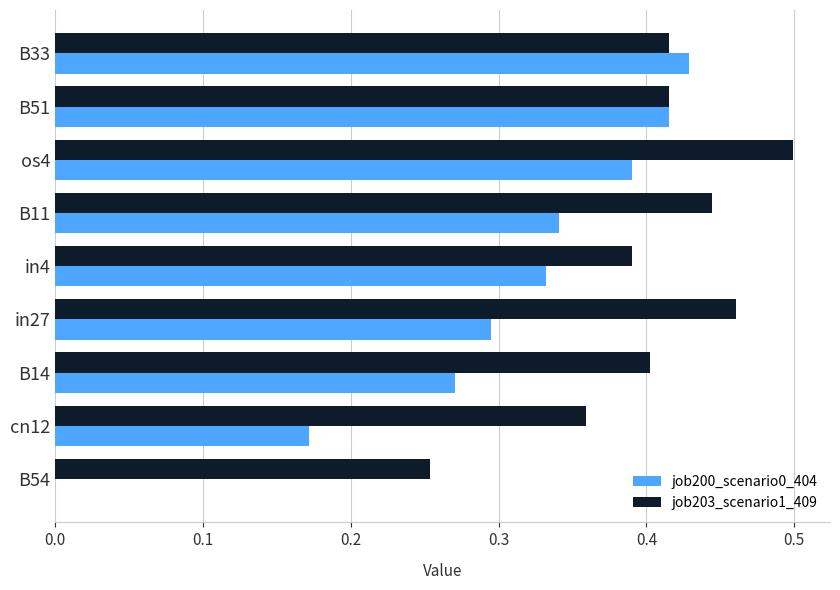

Count the number of data series in this chart.

2